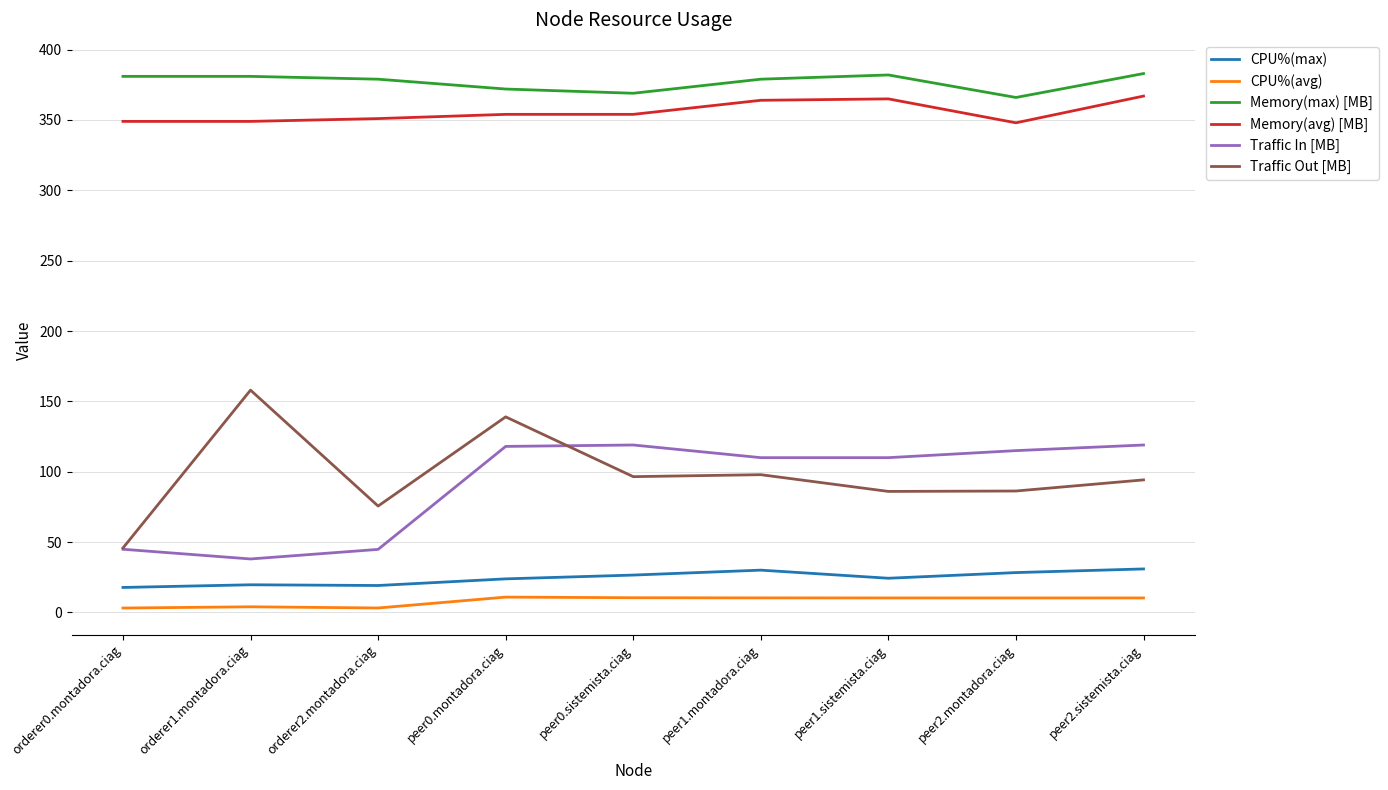

Does the chart have visible grid lines?

Yes